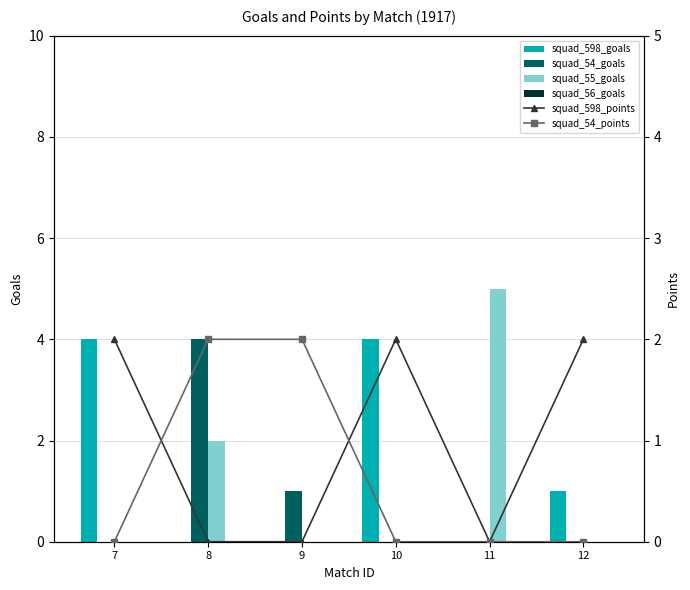

How many squad_598_goals values are between 0 and 4?

6